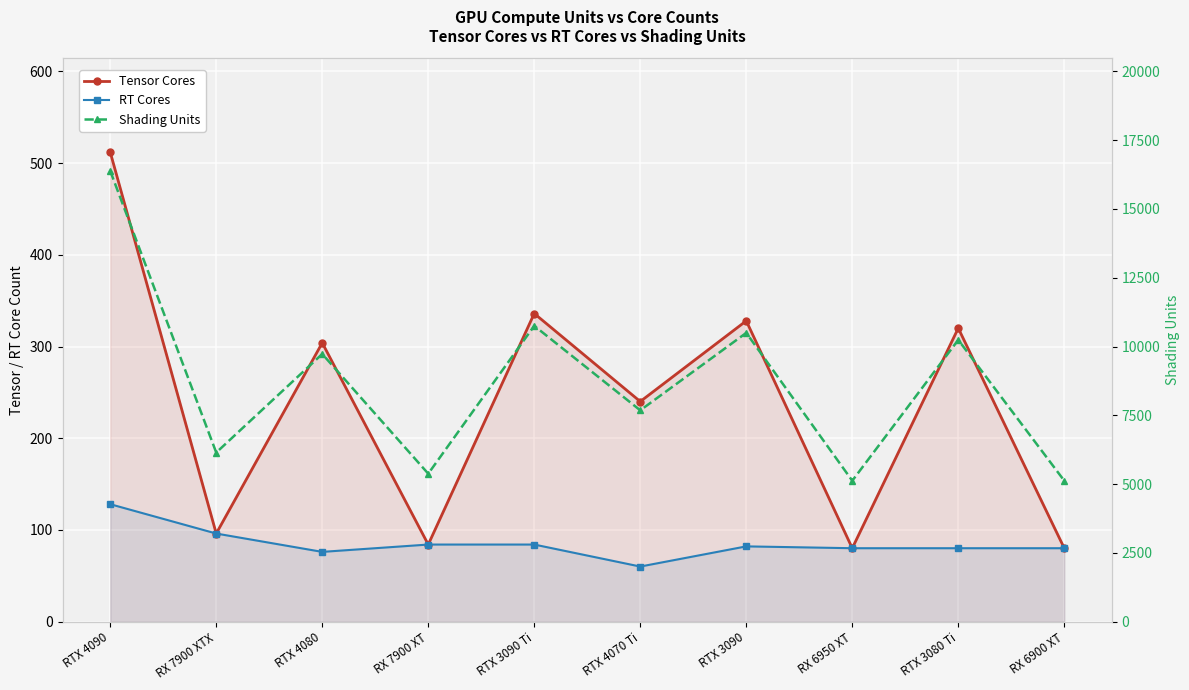

Does the chart display data point markers on the line(s)?

Yes